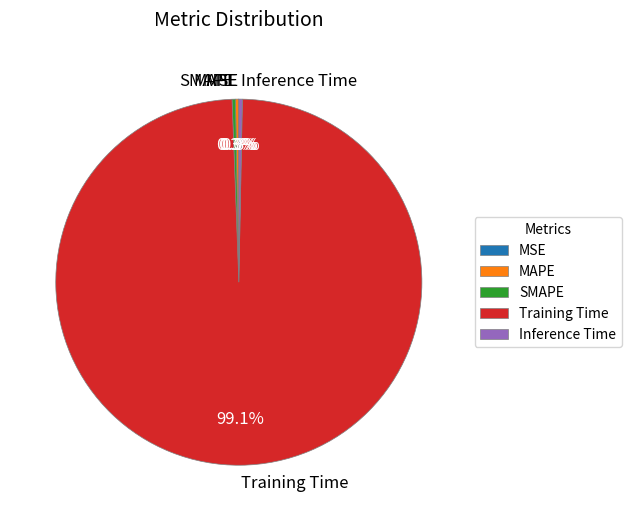

What is the total percentage of Inference Time and MAPE?

0.6%